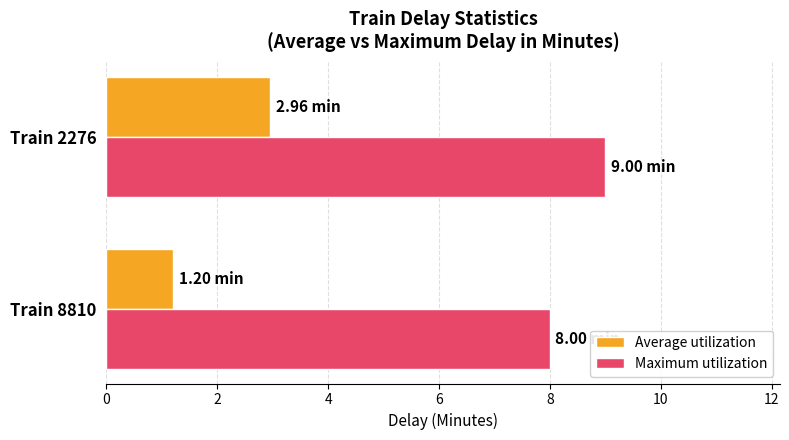

At how many categories does at least one series exceed 5?

2